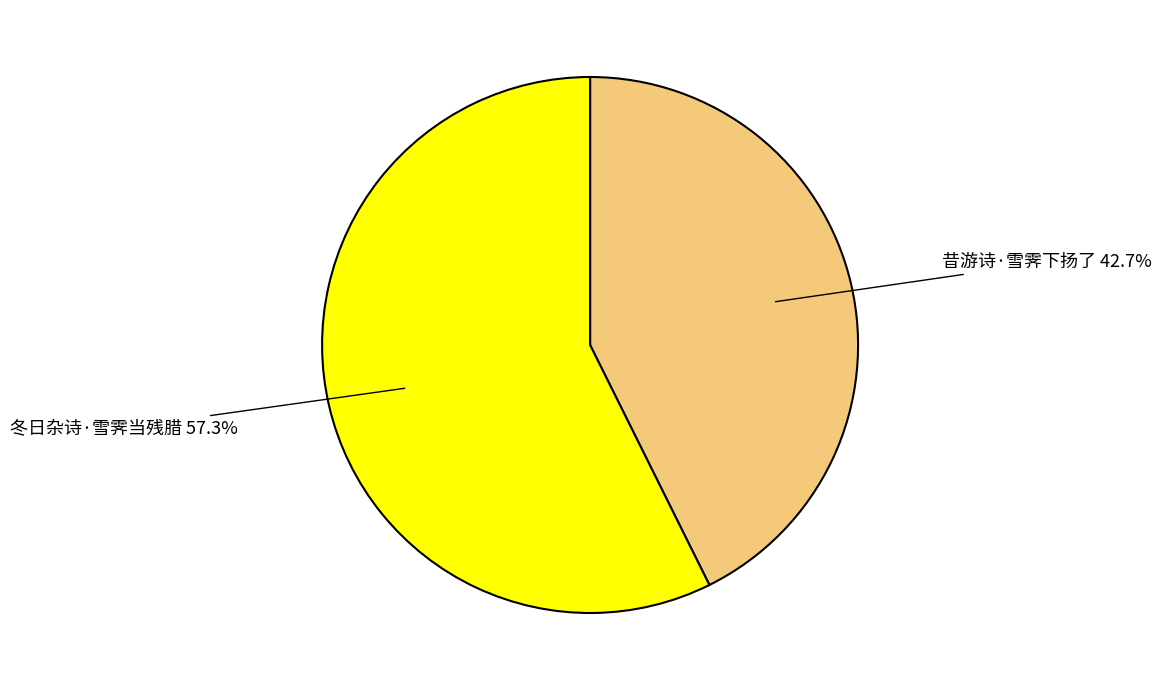

To the nearest percent, what portion does 冬日杂诗·雪霁当残腊 represent?

57%